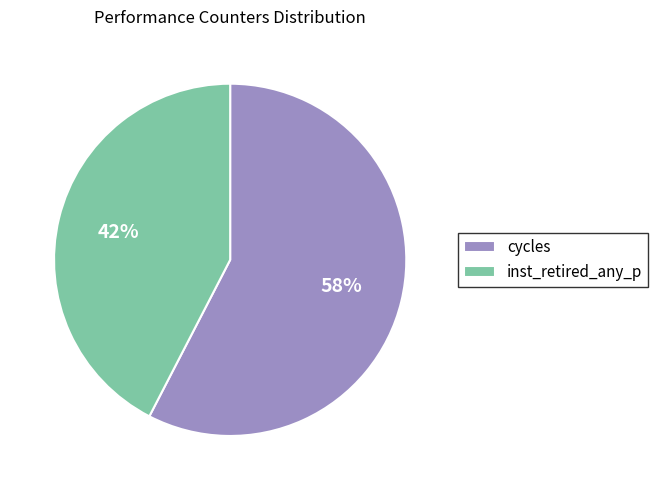

To the nearest percent, what is the combined percentage of cycles and inst_retired_any_p?

100%